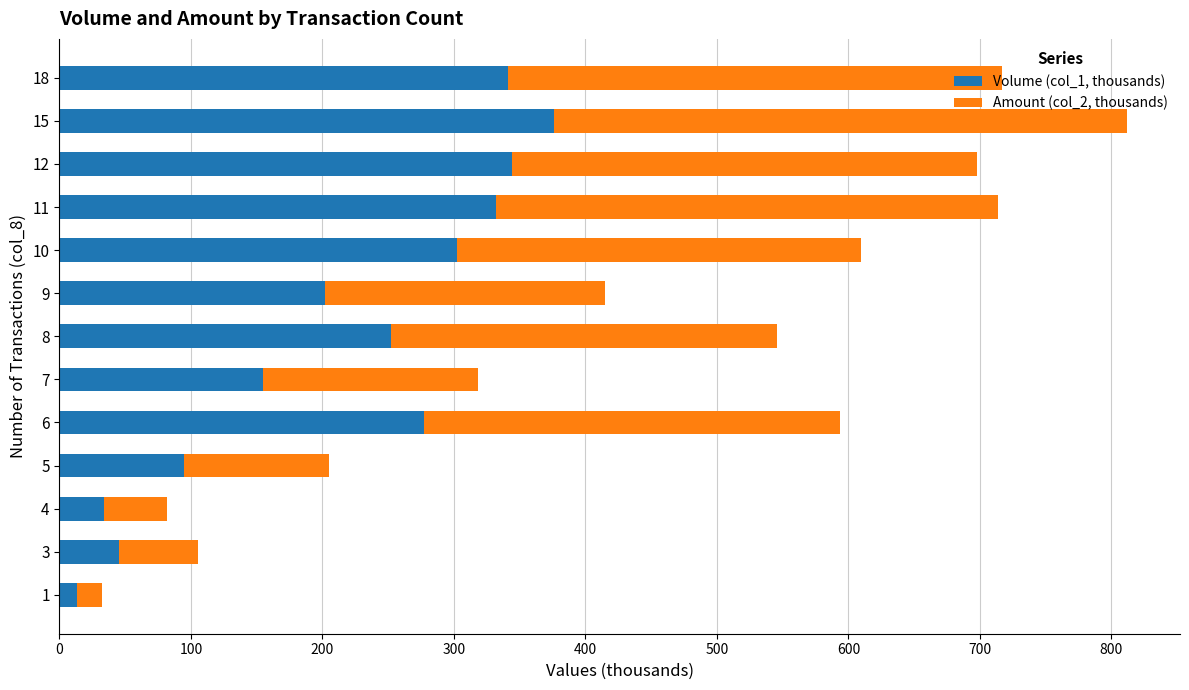

What is the total value across all series at 5?

204.8